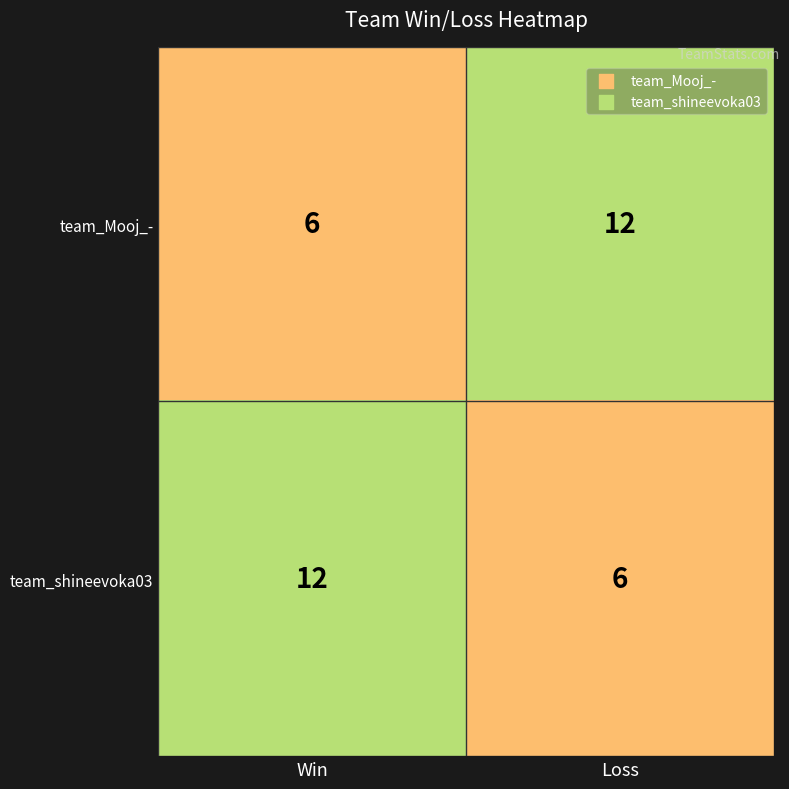

Reading left to right, extract all data points from this chart.

team_Mooj_-: Win=6	Loss=12
team_shineevoka03: Win=12	Loss=6